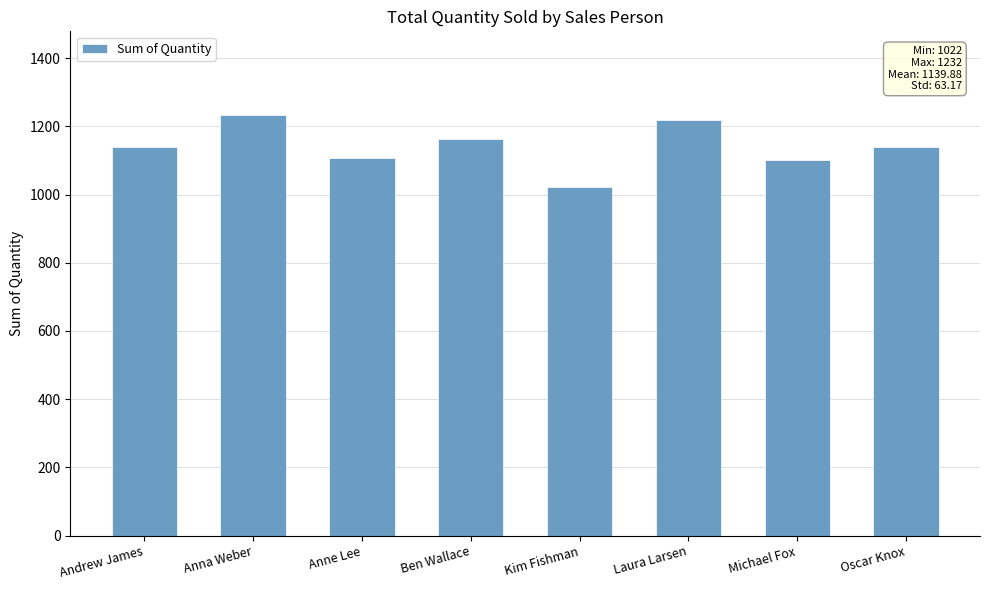

What is the change in value from Andrew James to Anne Lee?

-33